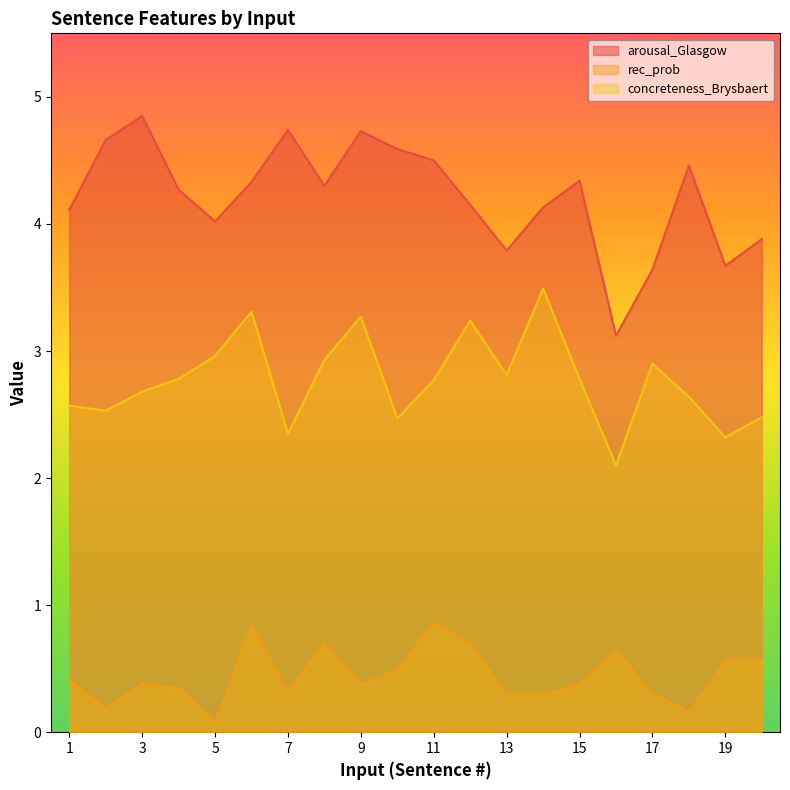

Which label corresponds to the smallest value in the chart?

5